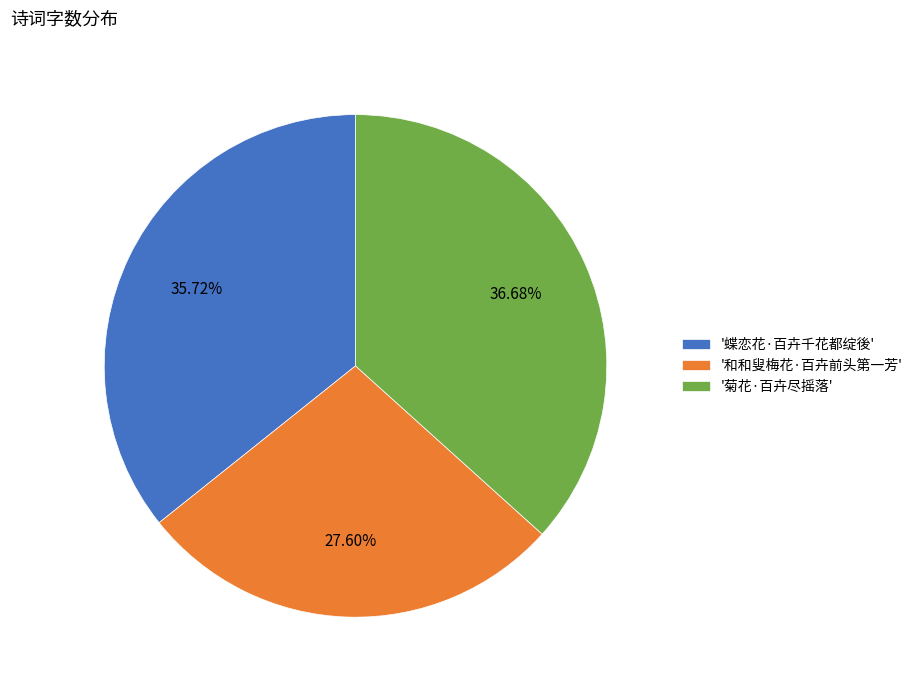

To the nearest percent, what is the difference between the largest and smallest slice percentages?

9%